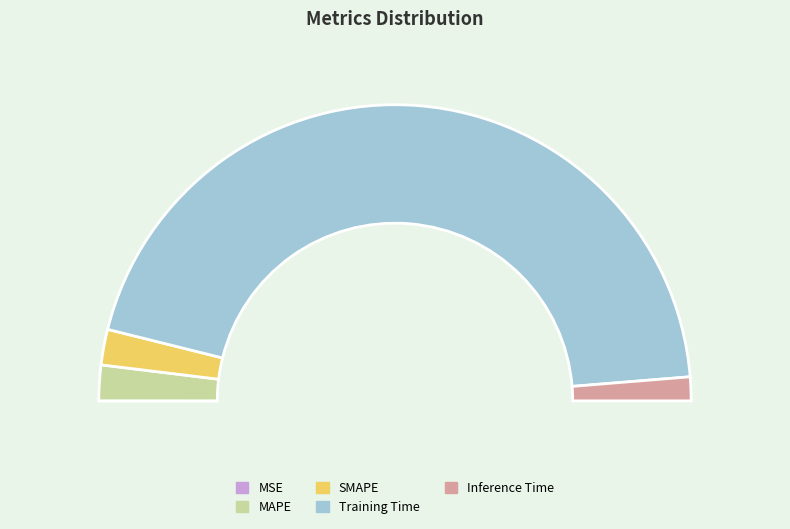

What is the total percentage of MAPE and SMAPE?

7.8%